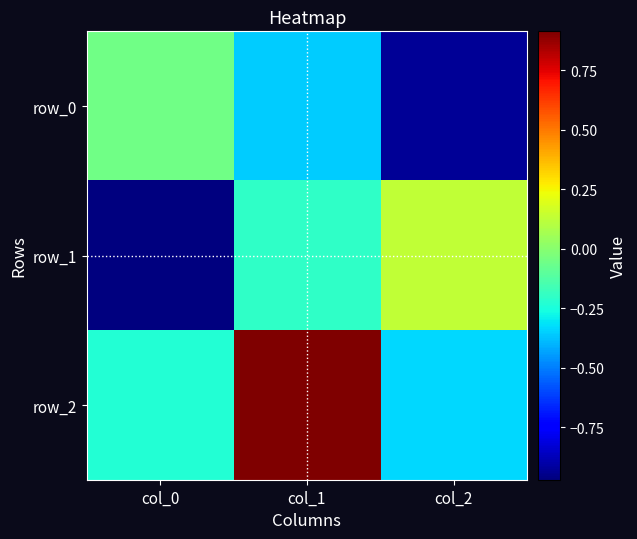

Rank the series at col_1 from highest to lowest value.

row_2, row_1, row_0